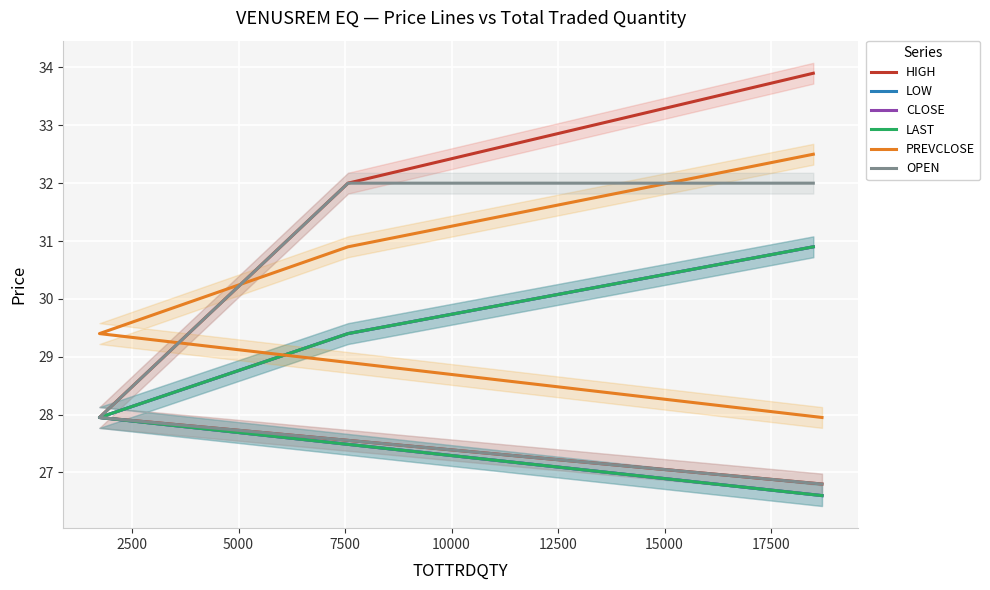

True or false: CLOSE and PREVCLOSE cross at least once.

False